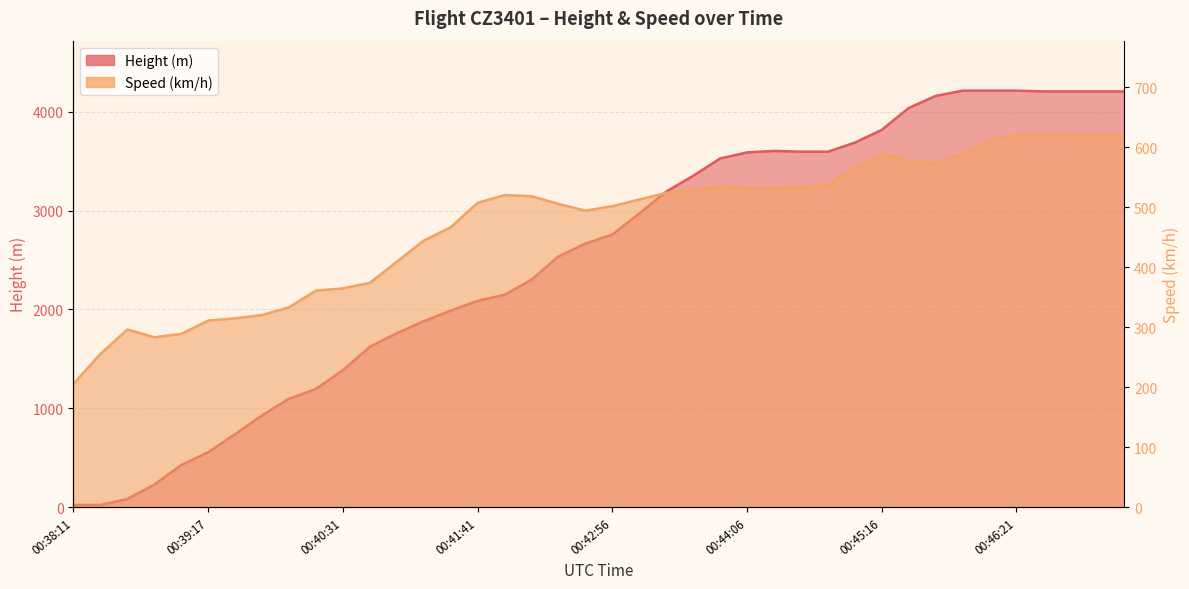

What is the label of the 16th point from the left?

00:41:41